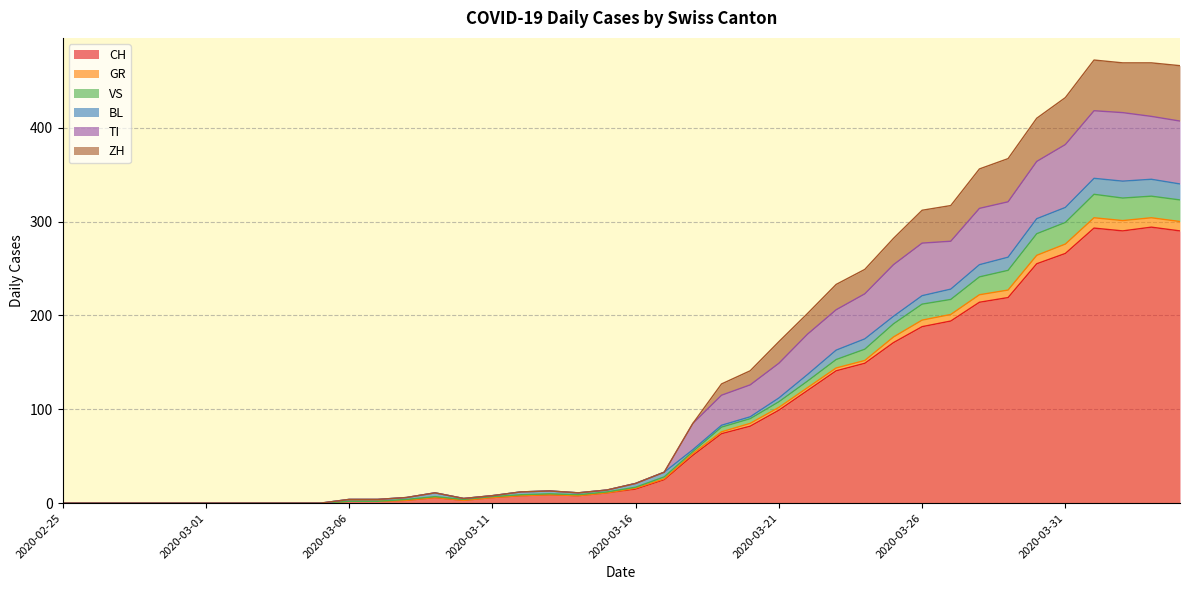

What is the highest value of the CH series?

294